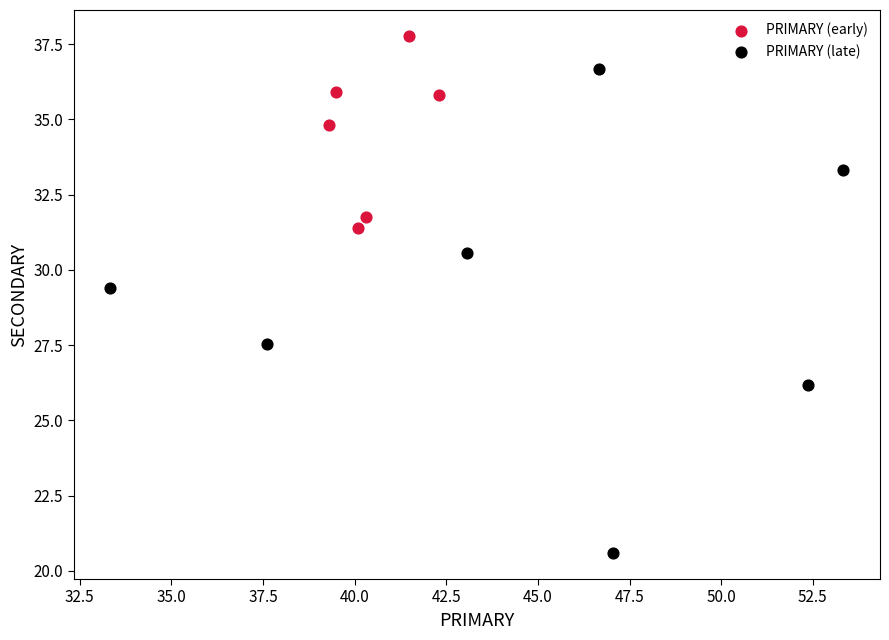

Which series reaches the maximum Y coordinate?

PRIMARY (early)